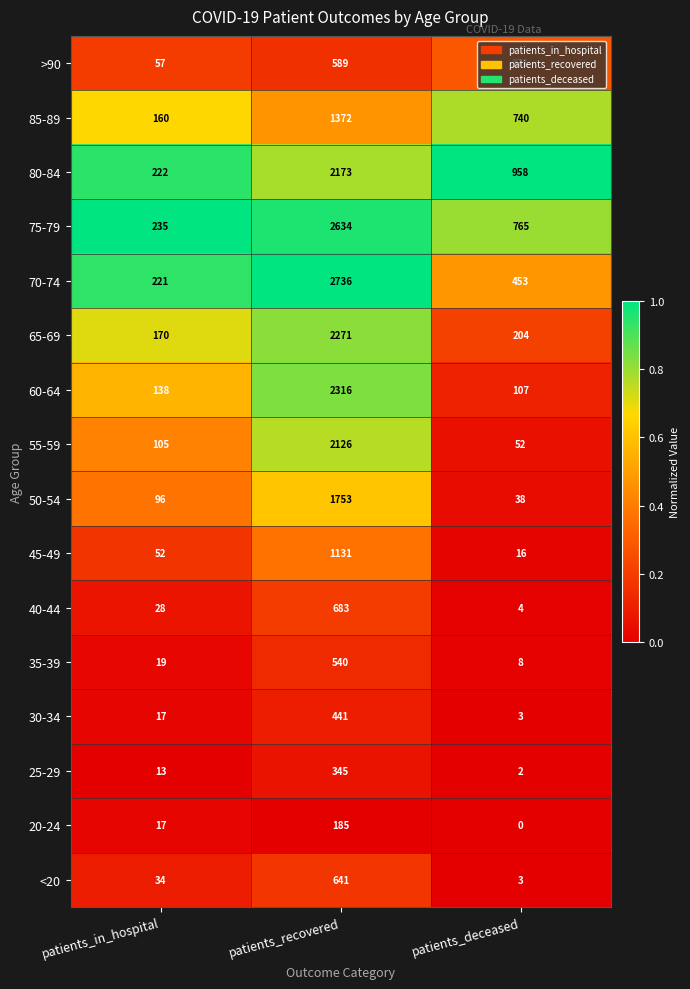

Which category has the lowest value in the 30-34 series?

patients_deceased